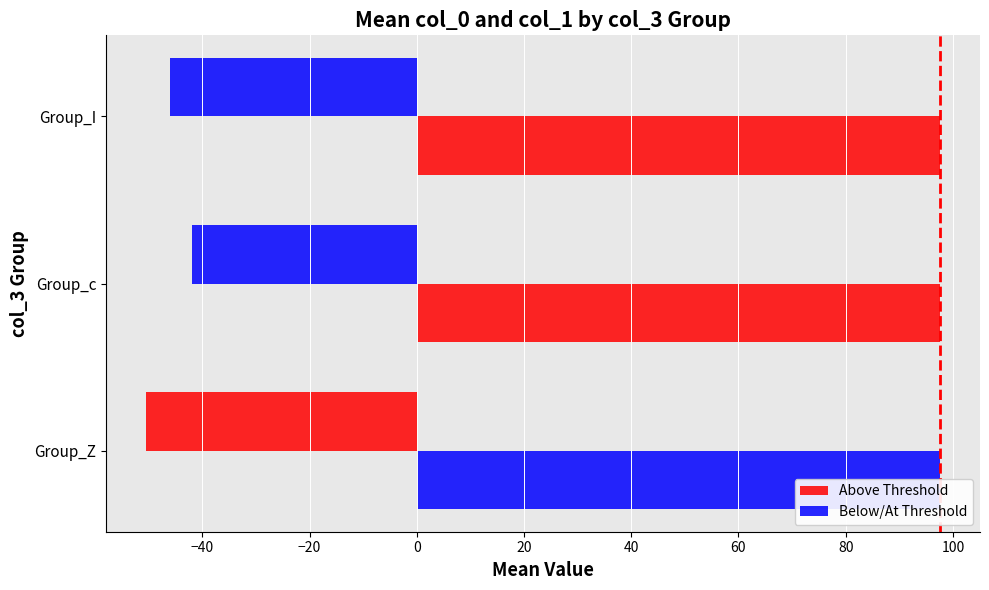

What is the difference between the maximum and minimum values in the col_0 (mean) series?

8.6